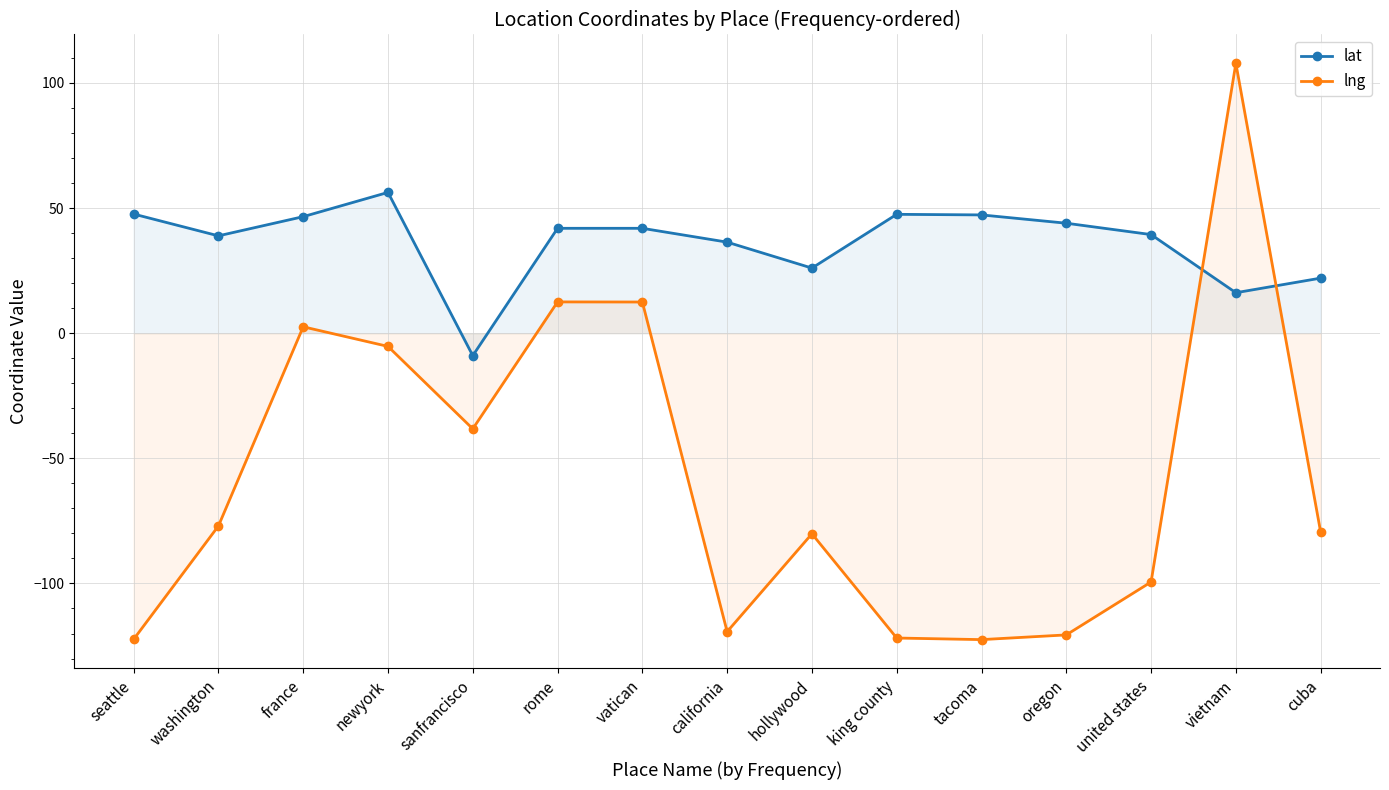

How many values in the lng series exceed -79?

7